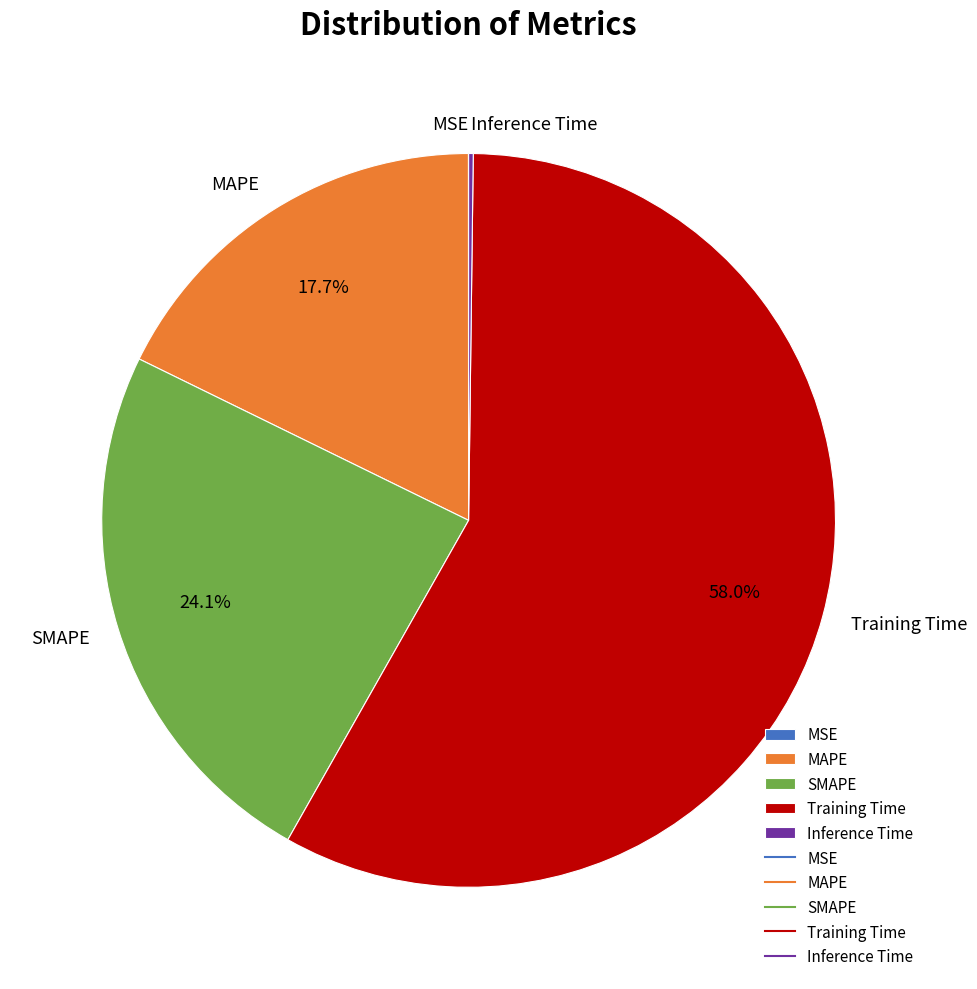

What percentage is the Training Time slice, to the nearest percent?

58%